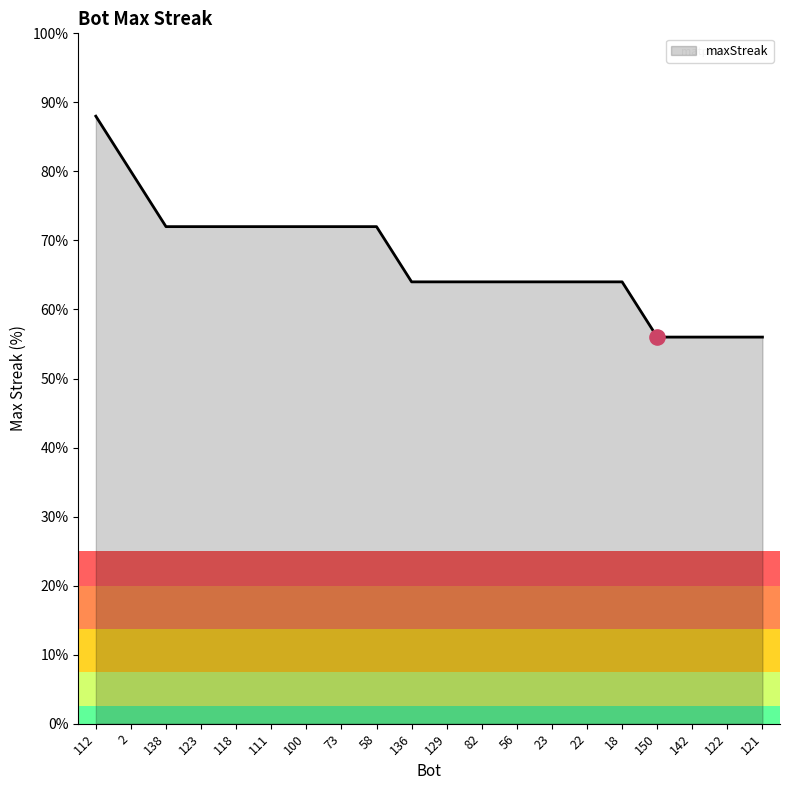

Between 142 and 18, which is larger?

18